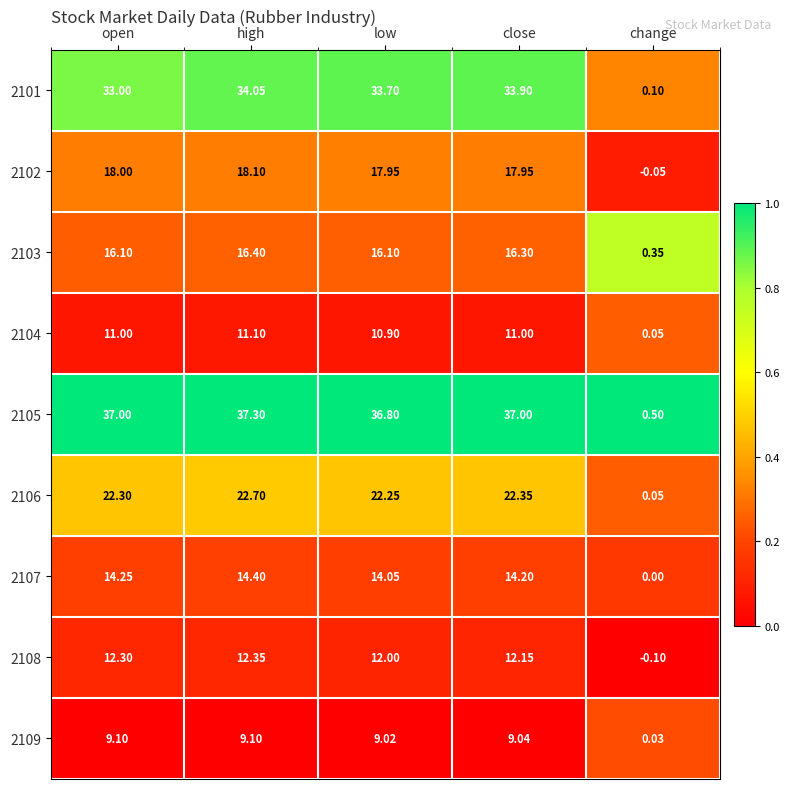

Where is 2103 nearest to the value 8?

change